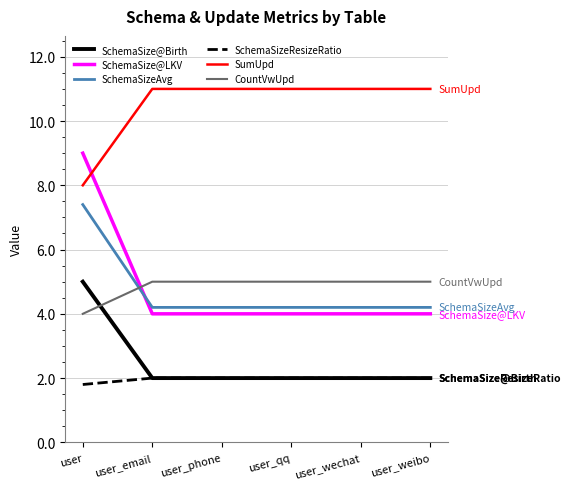

What are all the series names shown in the legend?

SchemaSize@Birth, SchemaSize@LKV, SchemaSizeAvg, SchemaSizeResizeRatio, SumUpd, CountVwUpd